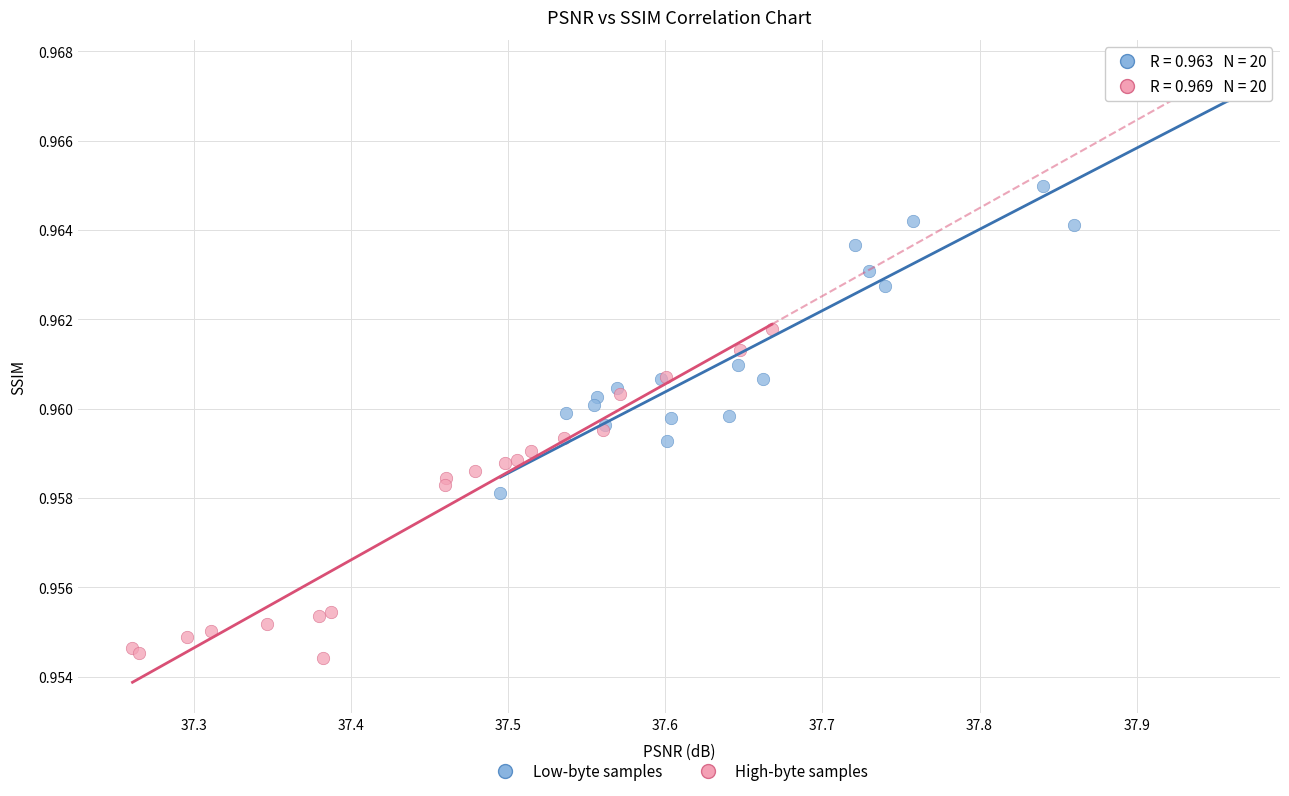

Which series has the largest Y range (max minus min)?

Low-byte samples